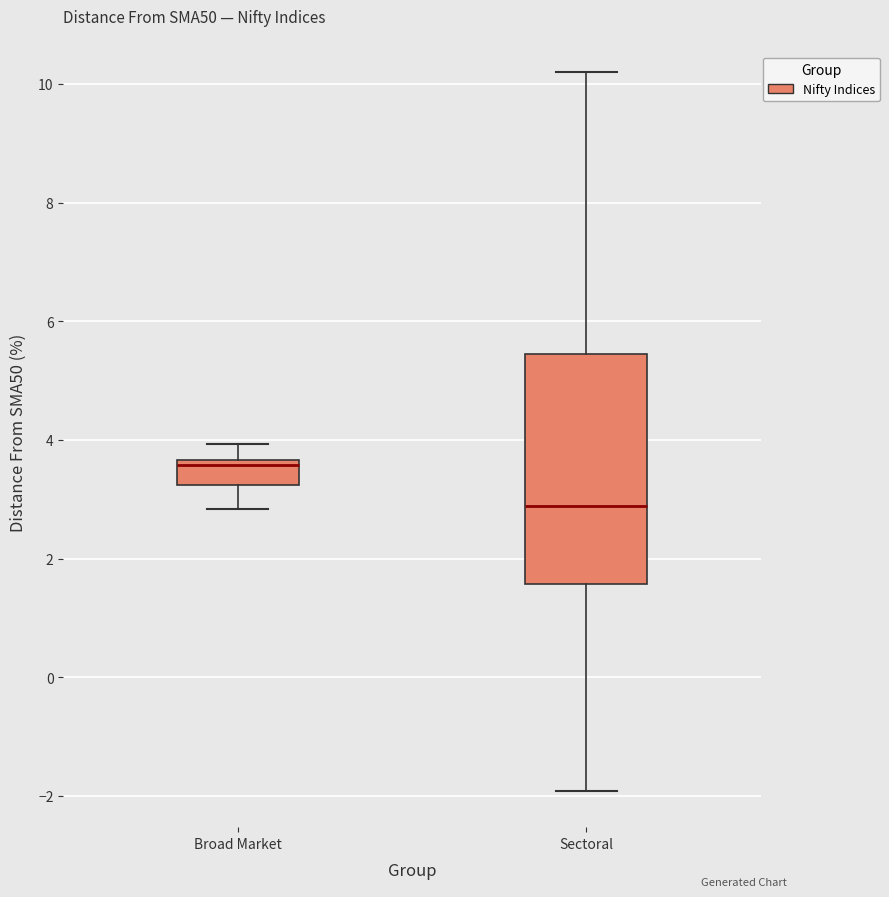

Reading left to right, read every box against the y-axis: the position of its median line, the range the box covers, and the ends of its whiskers. The values are not printed on the chart, so give them approximately, as read against the axis.

Broad Market: median 3.6 (just below the box's upper edge), box 3.2 to 3.6, whiskers 2.8 to 4.0
Sectoral: median 2.8, box 1.6 to 5.4, whiskers -2.0 to 10.2